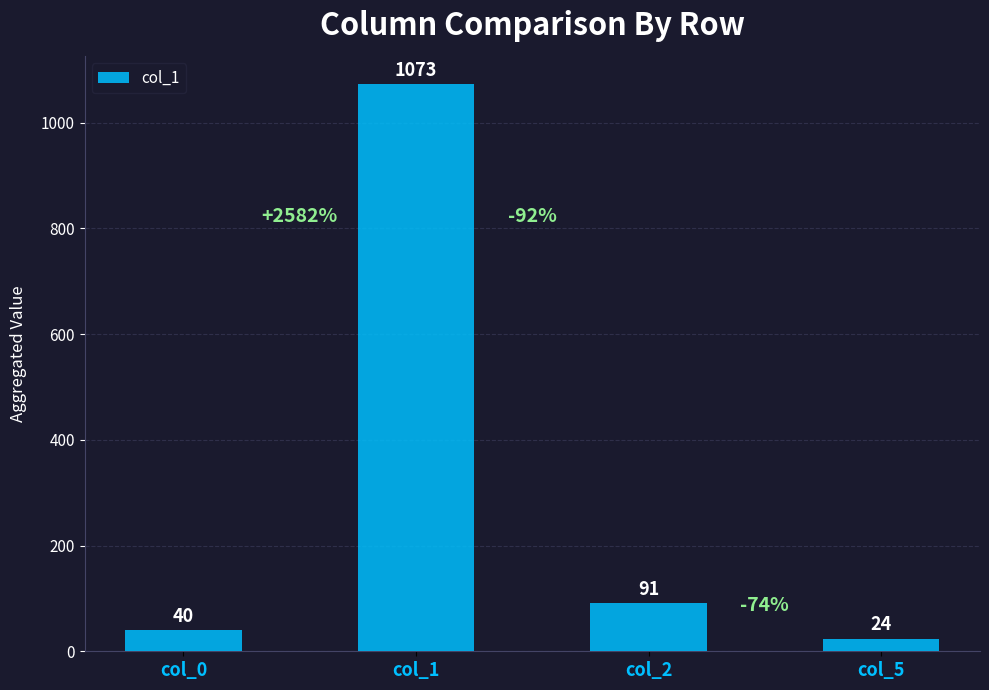

What is the difference between the values at col_5 and col_0?

16